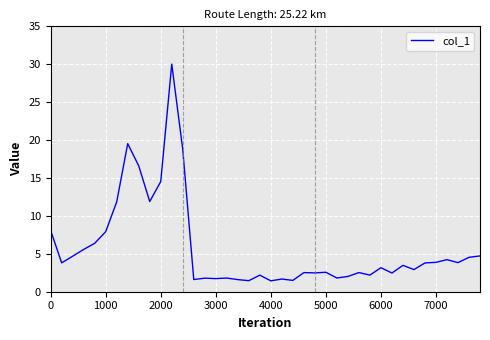

What is the smallest value displayed?

1.4